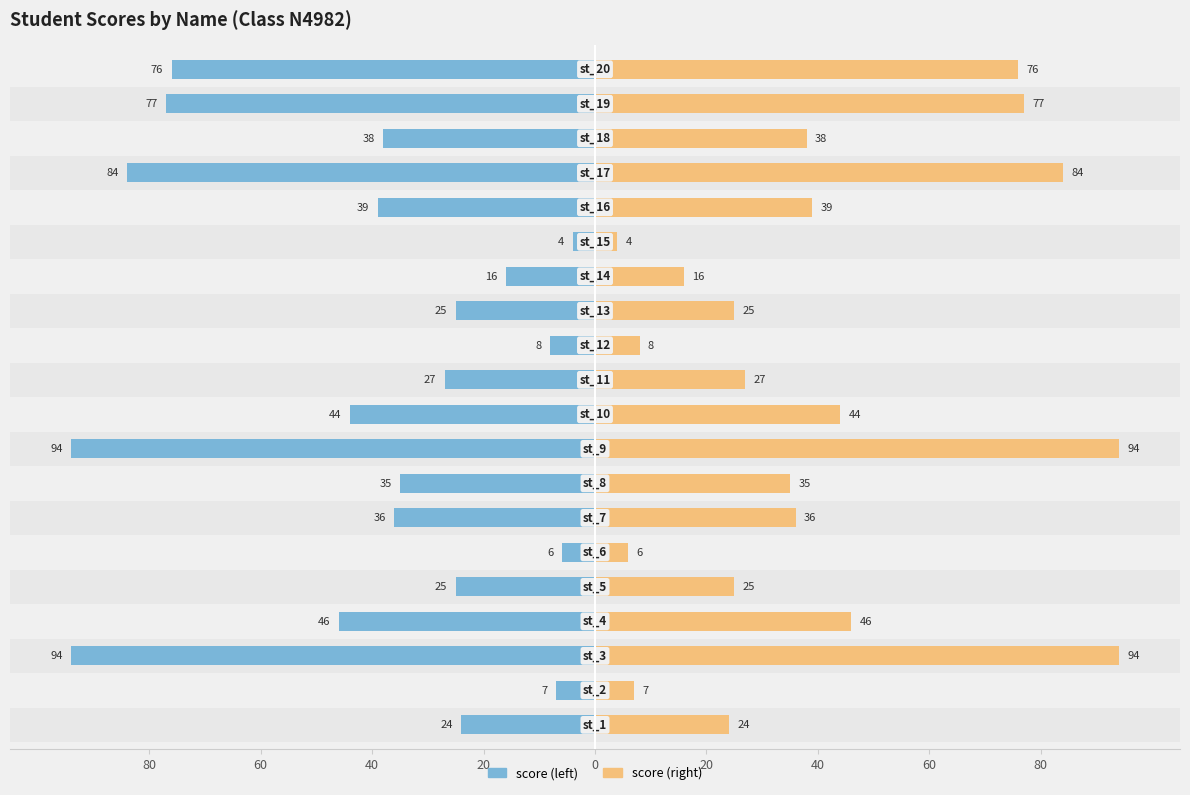

What is the difference between the highest and lowest values at 60?

14